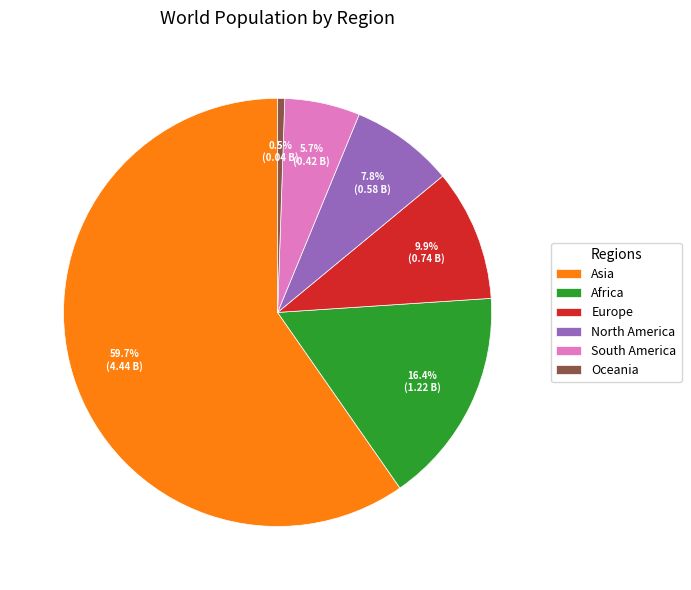

What percentage is the Africa slice, to the nearest percent?

16%